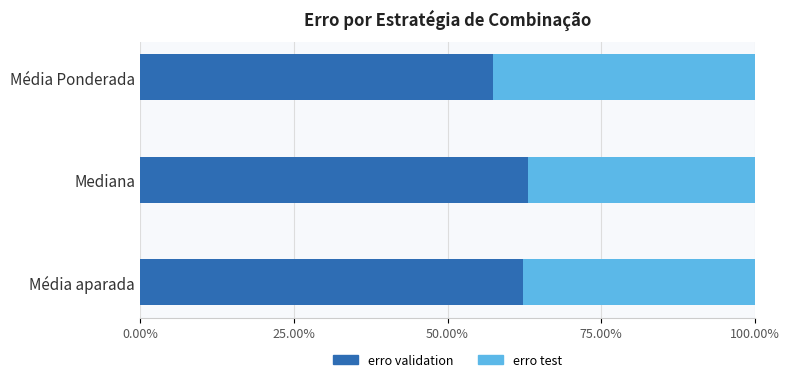

What are all the series names shown in the legend?

erro validation, erro test